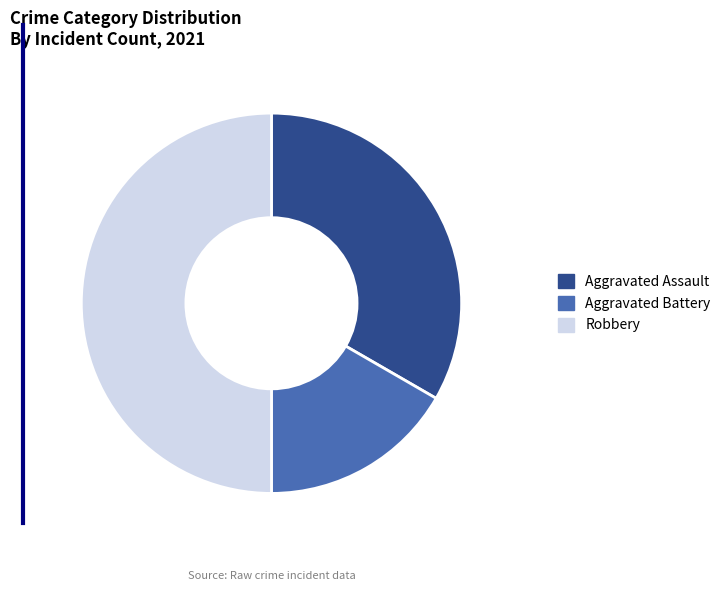

The Robbery slice represents 58% of the pie. True or false?

False